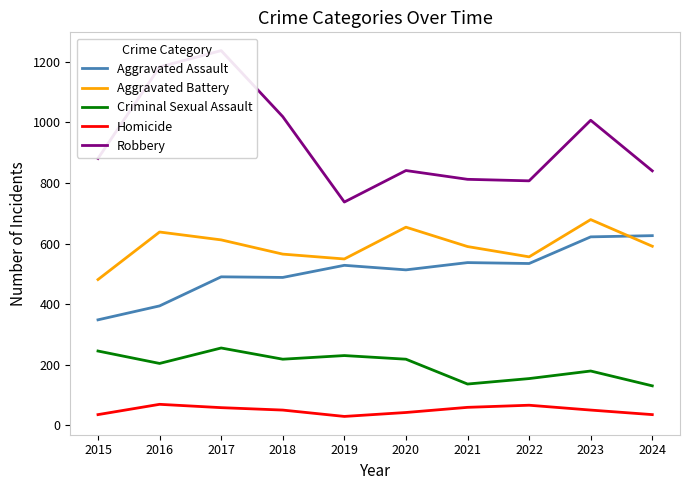

What are all the series names shown in the legend?

Aggravated Assault, Aggravated Battery, Criminal Sexual Assault, Homicide, Robbery